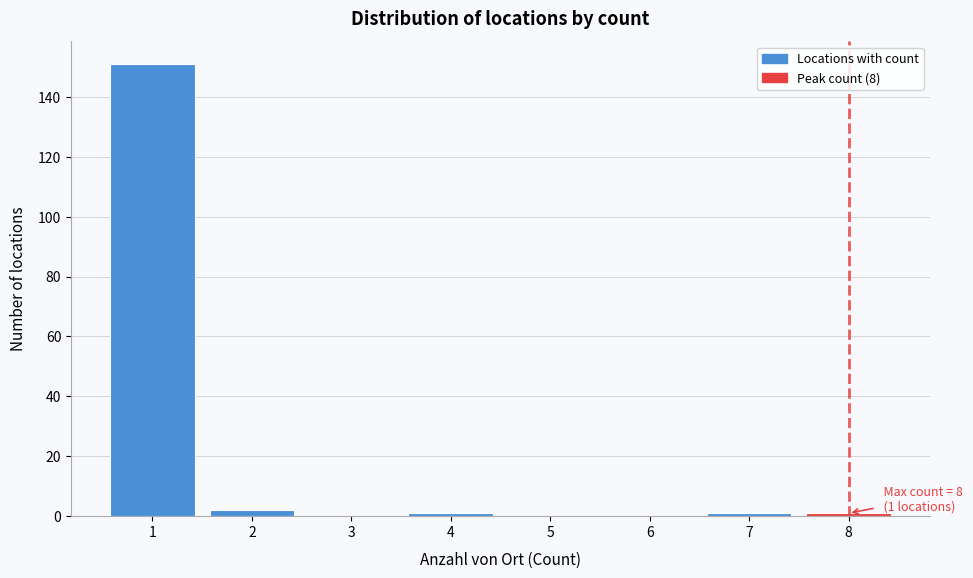

Which range on the x-axis has the tallest bar?

0.5 to 1.5